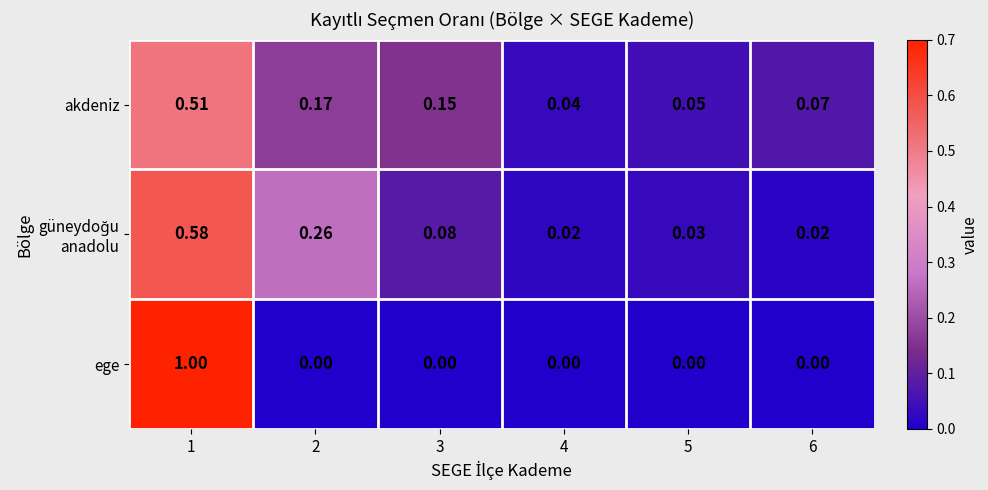

Which series has the largest total across all categories?

ege